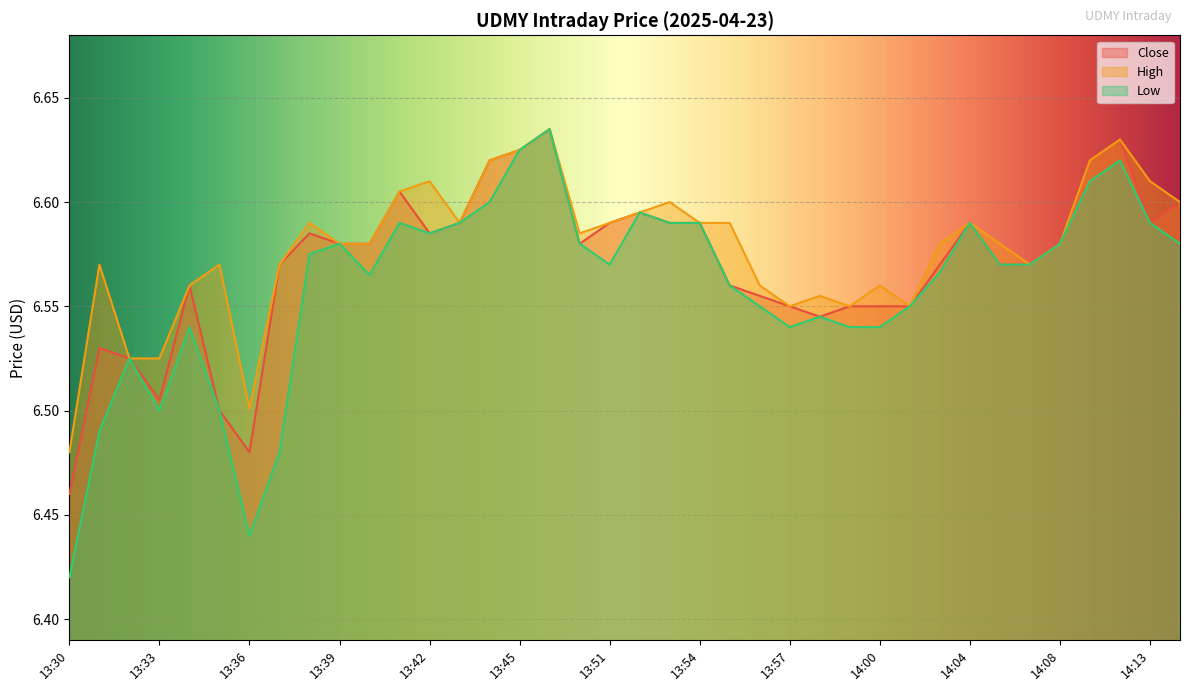

Does the chart display data point markers on the line(s)?

No